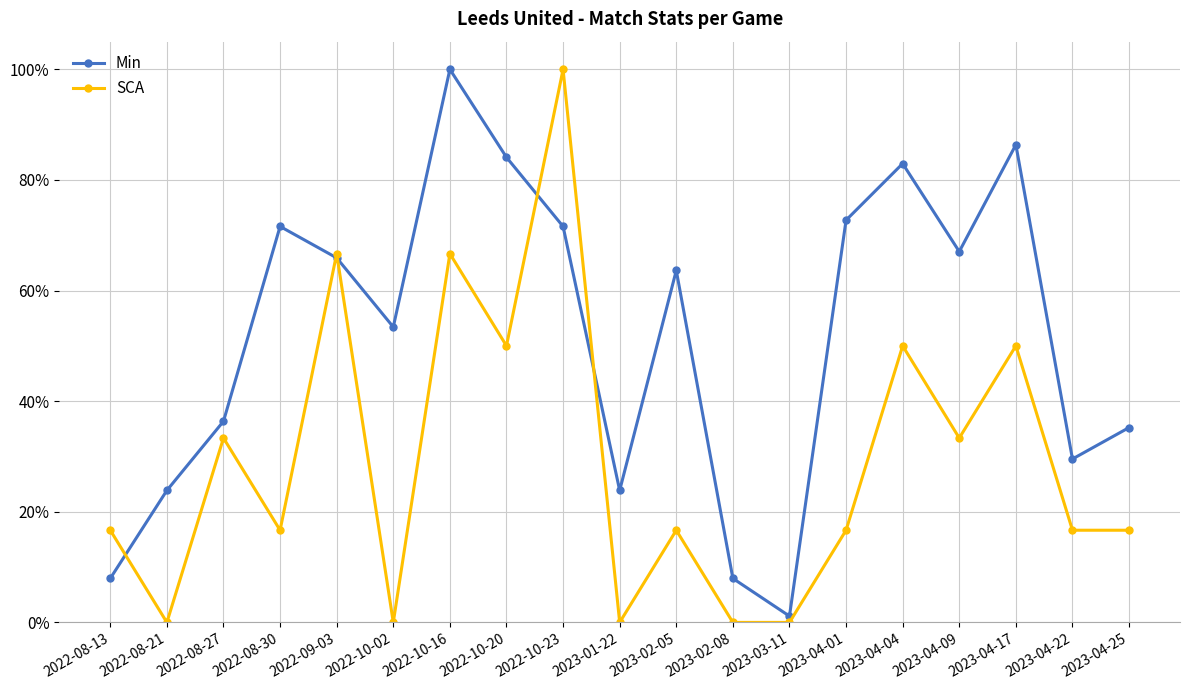

What are all the series names shown in the legend?

Min, SCA